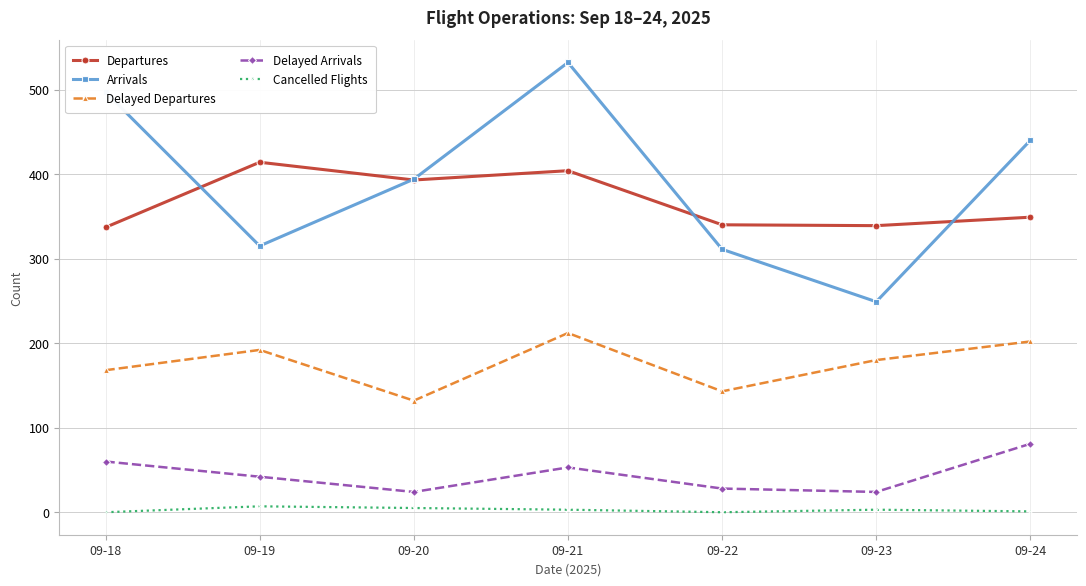

How many interior local peaks does the Delayed Arrivals series have?

1